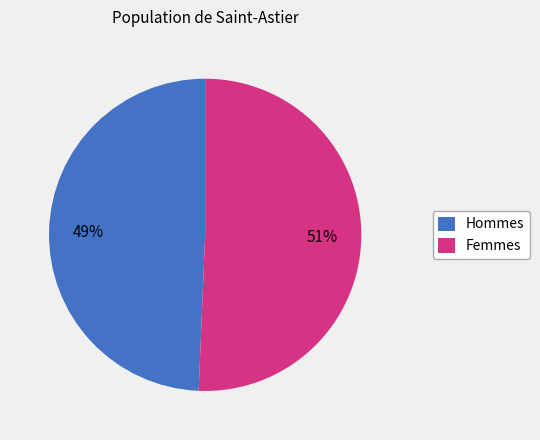

To the nearest percent, what is the average slice percentage?

50%